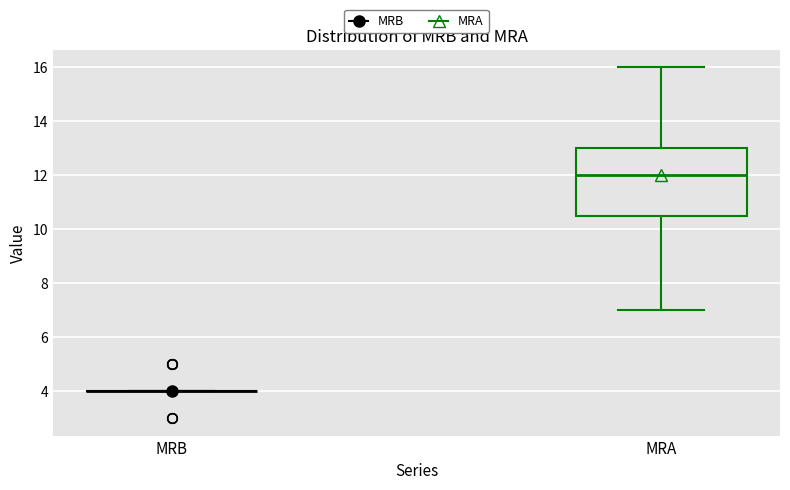

Reading left to right, transcribe this box plot: for each box, give where its median line is, the range the box spans, and where its two whiskers end, as read against the y-axis. The values are not printed on the chart, so give them approximately, as read against the axis.

MRB: box collapsed to a line at 4.0, whiskers 4.0 to 4.0
MRA: median 12.0, box 10.6 to 13.0, whiskers 7.0 to 16.0